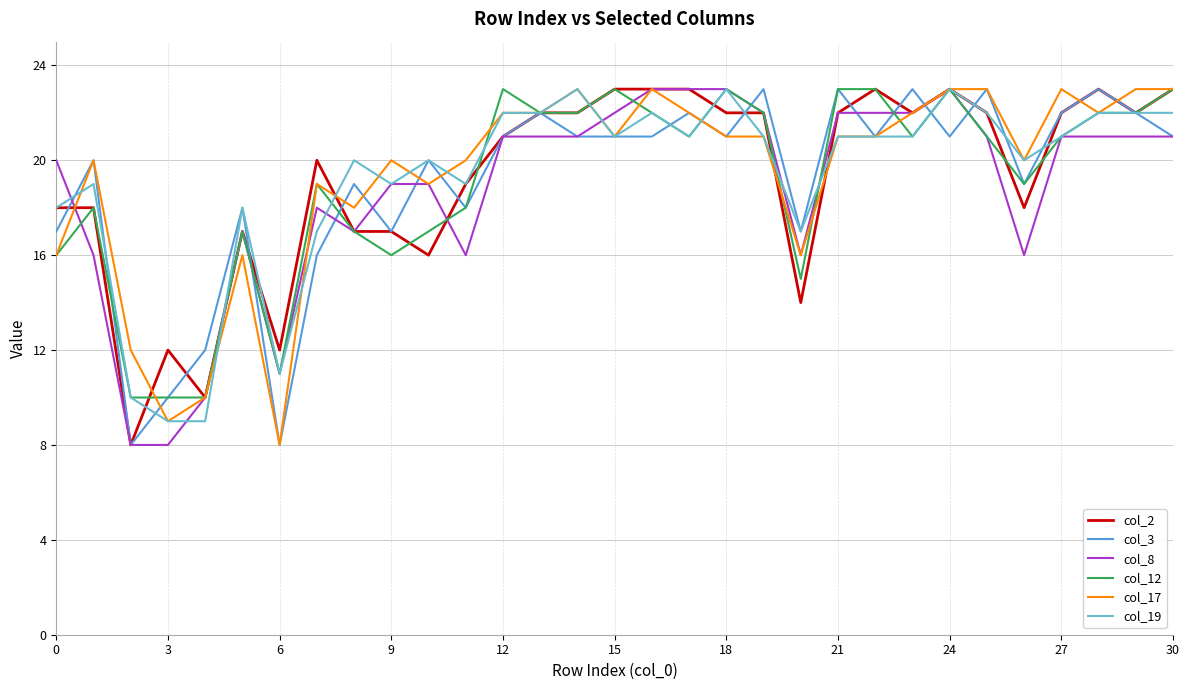

What is the minimum value shown in the chart?

8